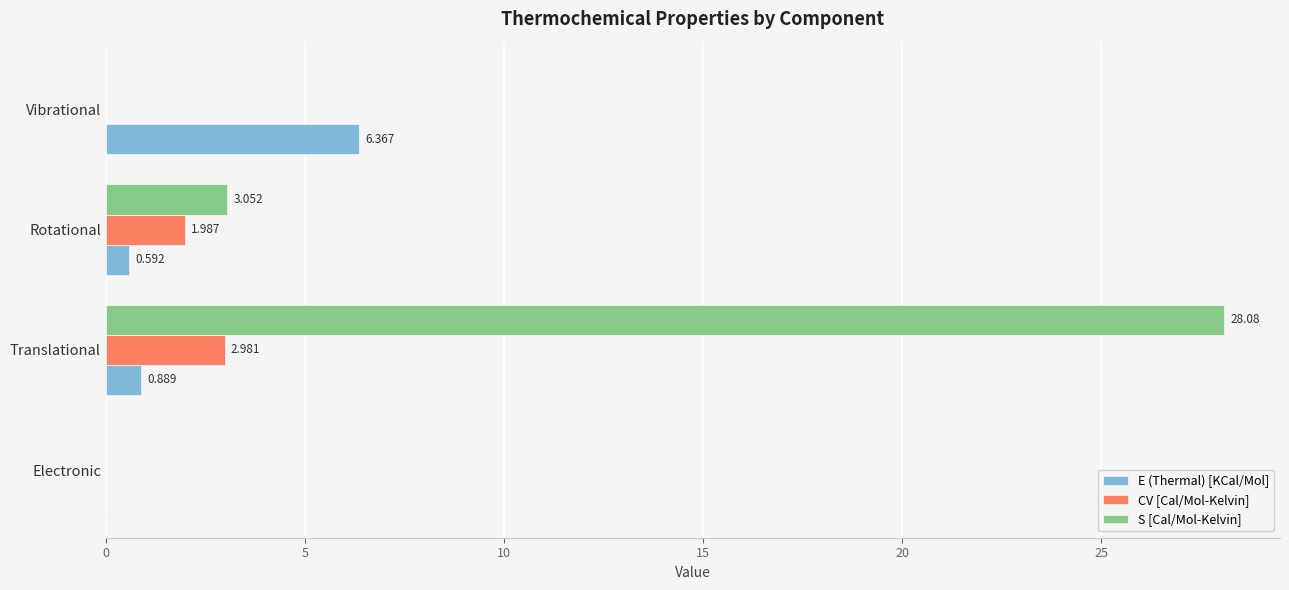

How many positive values does the E (Thermal) [KCal/Mol] series have?

3